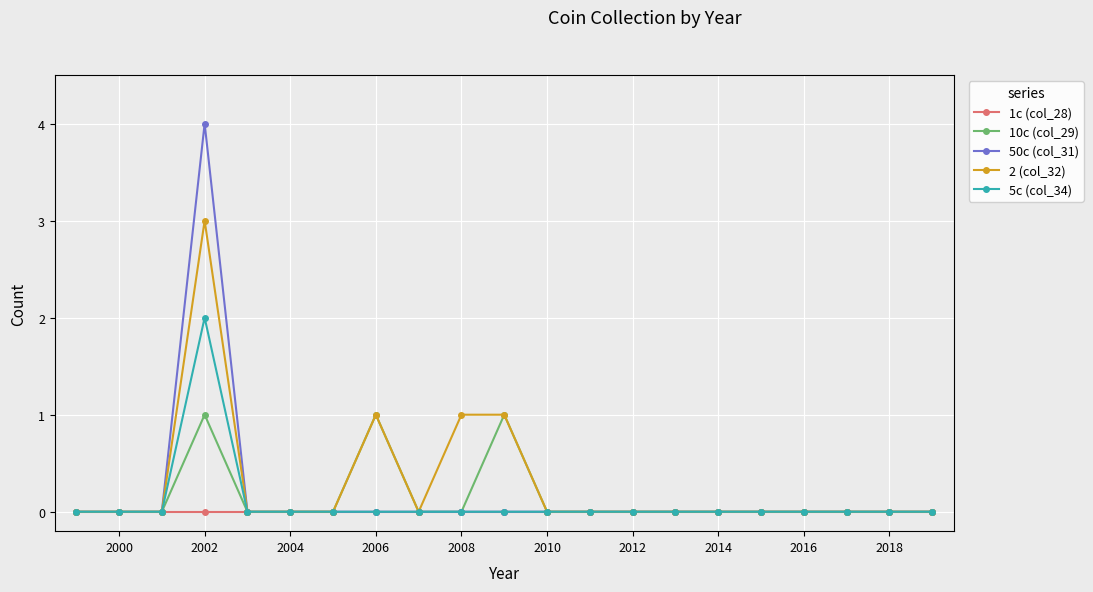

Which series has the largest range (max minus min)?

50c (col_31)